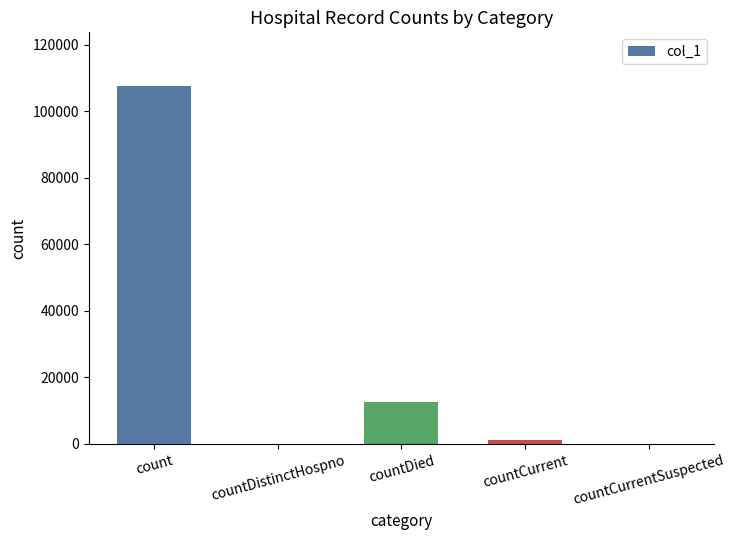

At which label is the value closest to 53775?

countDied